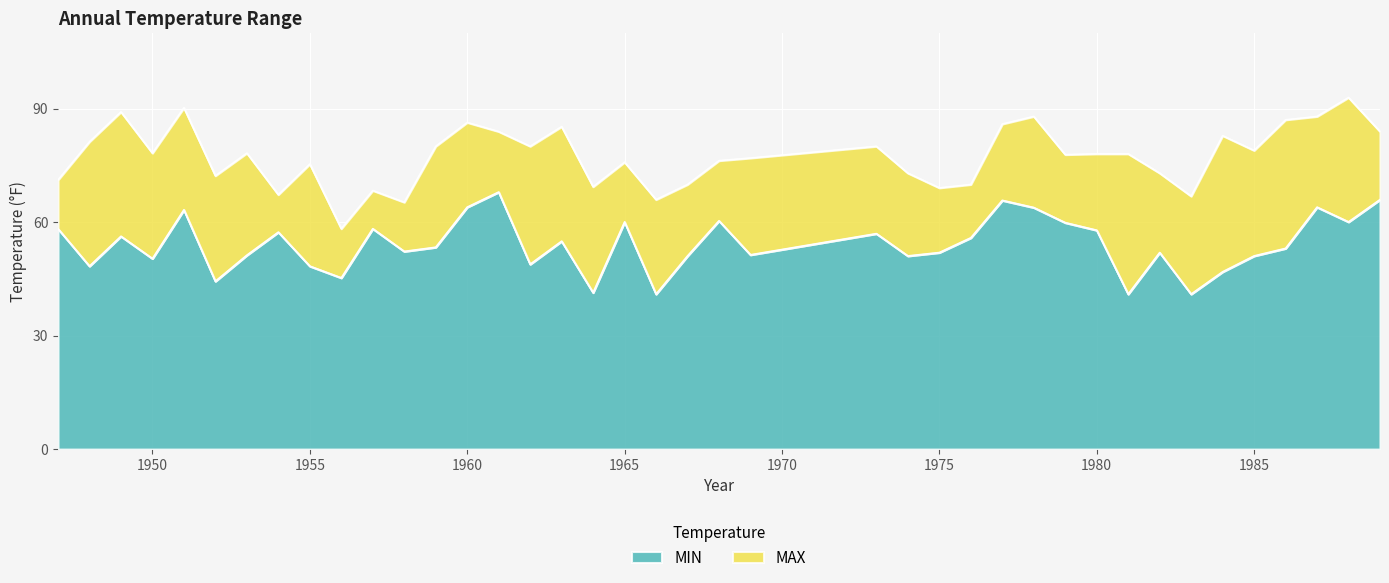

What is the value of the MIN point at the 19th from the left?

60.1